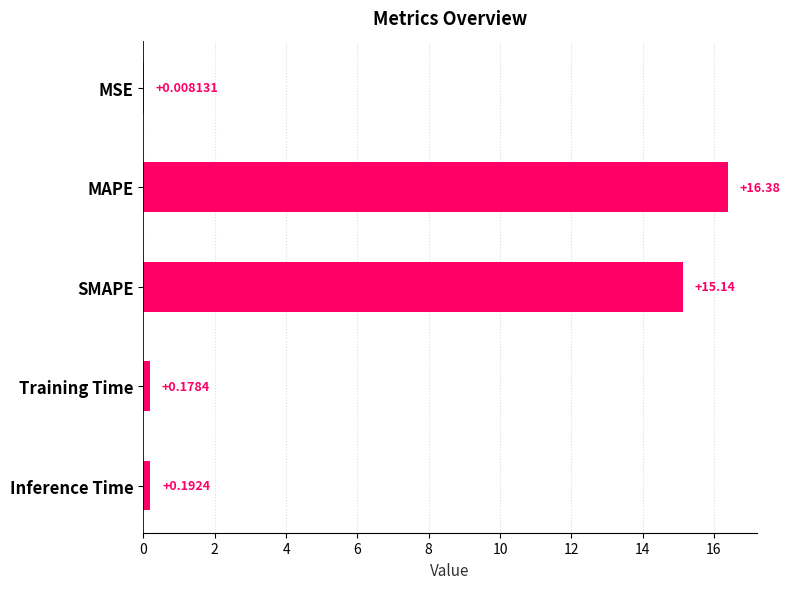

At which category does the chart reach its peak across all series?

MAPE